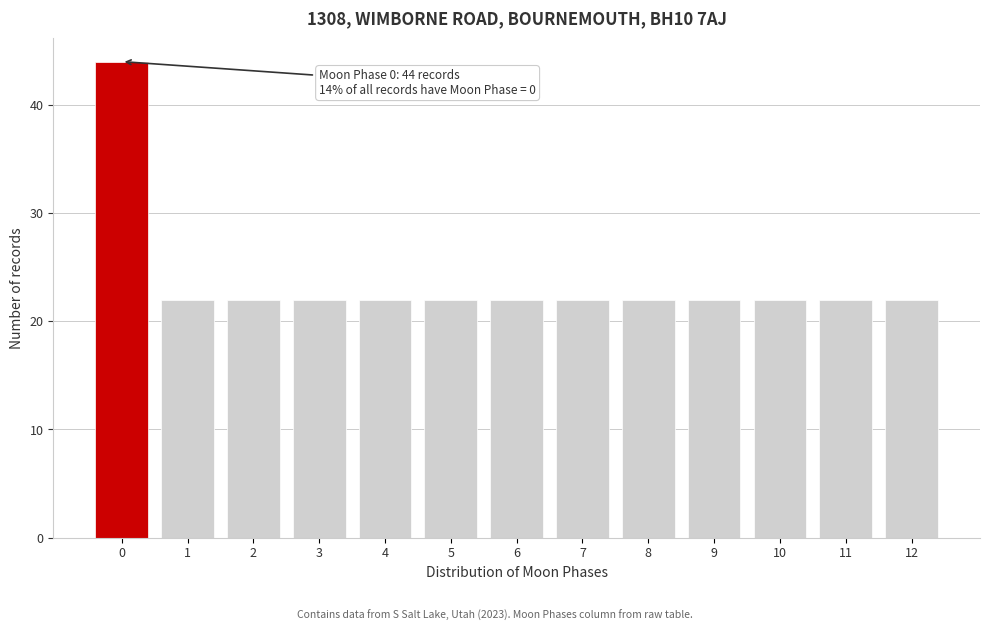

Reading left to right, extract all data points from this chart.

44	22	22	22	22	22	22	22	22	22	22	22	22